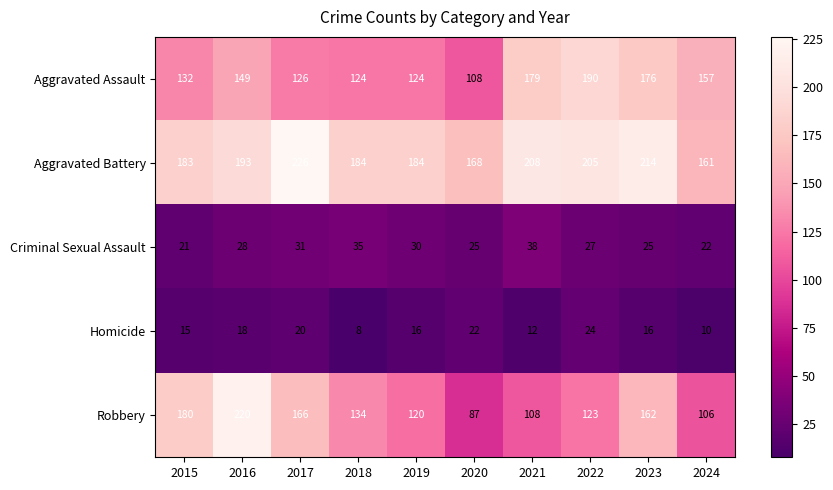

What is the total value across all series at 2017?

569